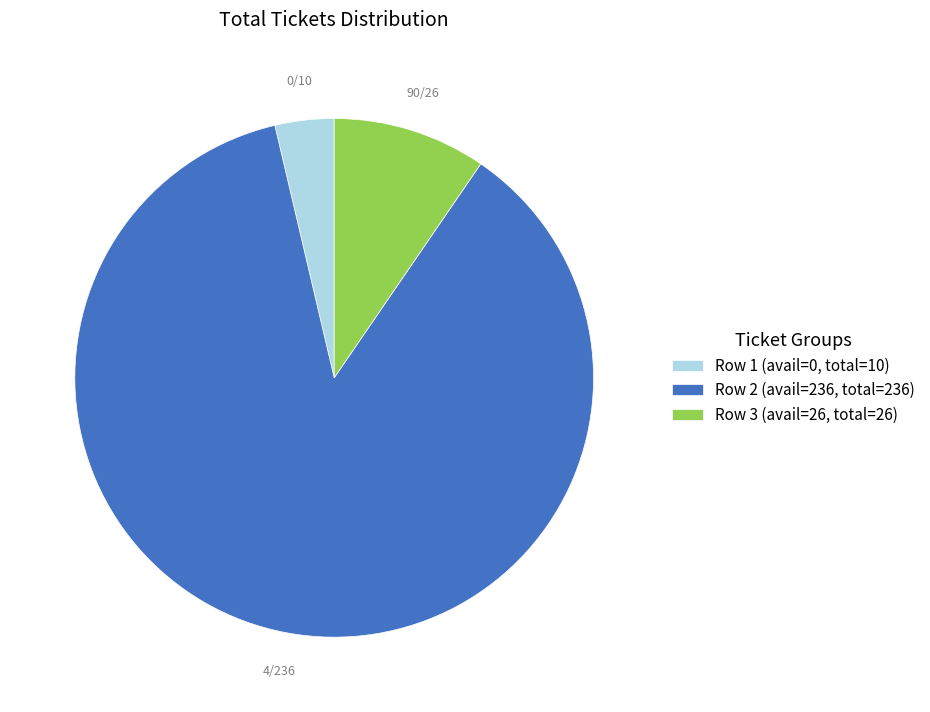

Between Row 1 (avail=0, total=10) and Row 3 (avail=26, total=26), which is larger?

Row 3 (avail=26, total=26)